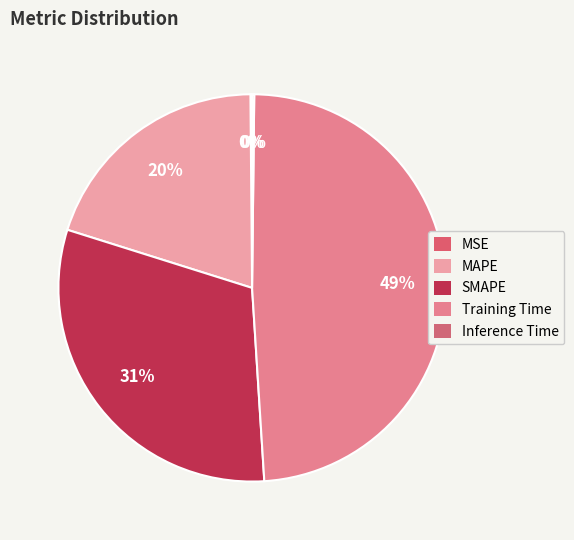

Combined, do Inference Time and MAPE account for over 50%?

No